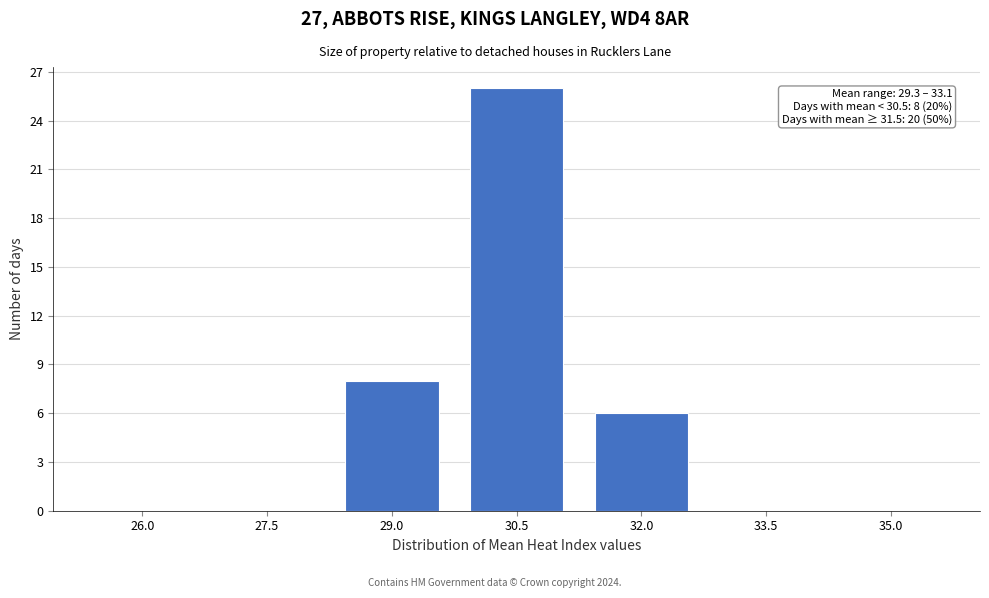

Reading left to right, extract all data points from this chart.

26.0=0	27.5=0	29.0=8	30.5=26	32.0=6	33.5=0	35.0=0